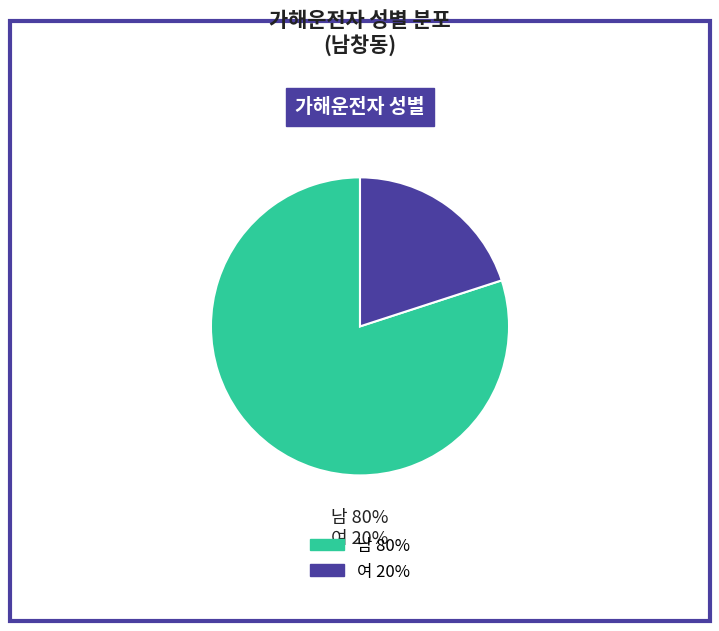

Between 남 and 여, which is larger?

남